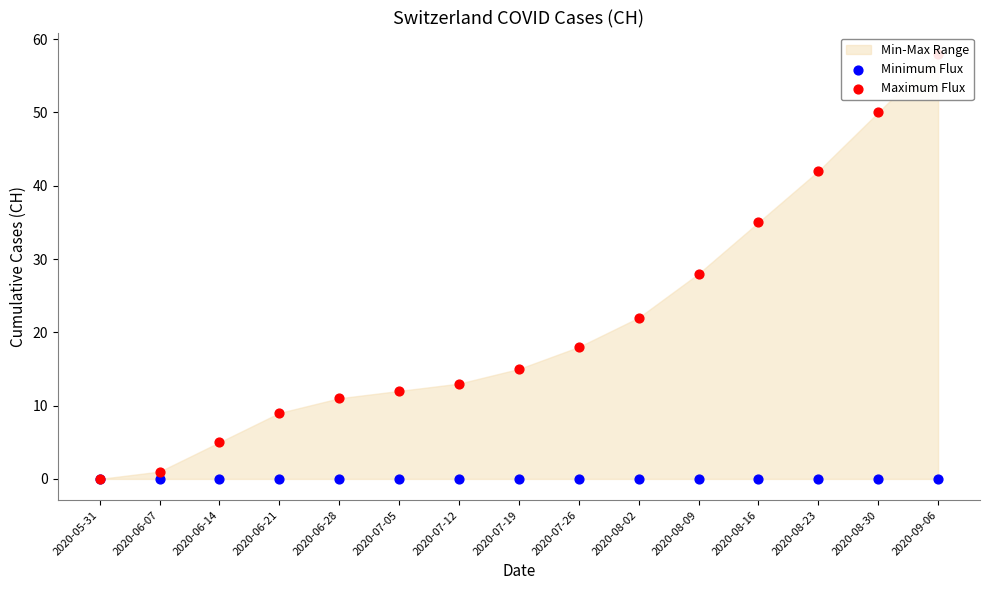

At how many categories does at least one series exceed 50?

1